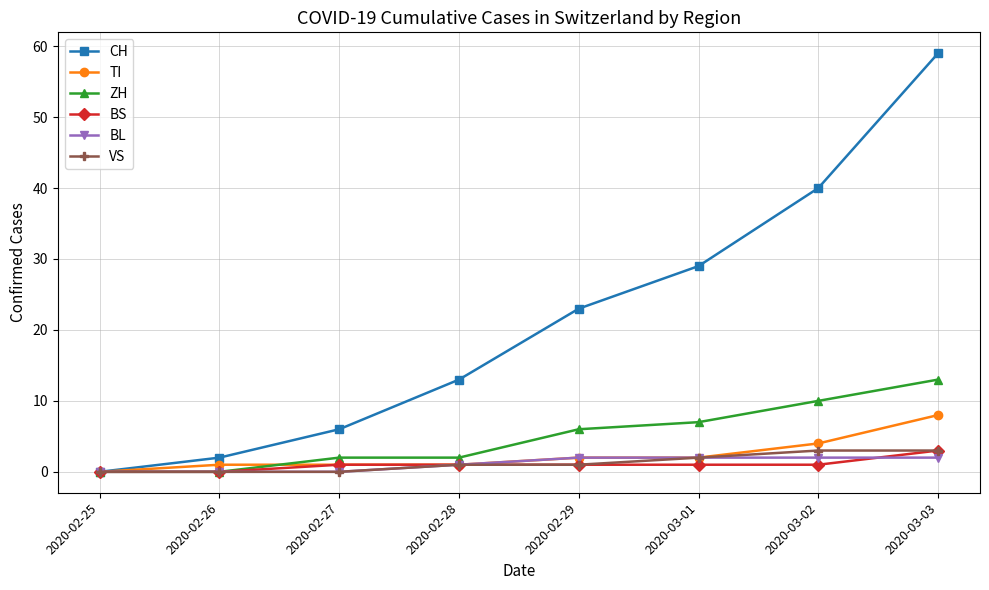

At which category is the sum across all series the highest?

2020-03-03